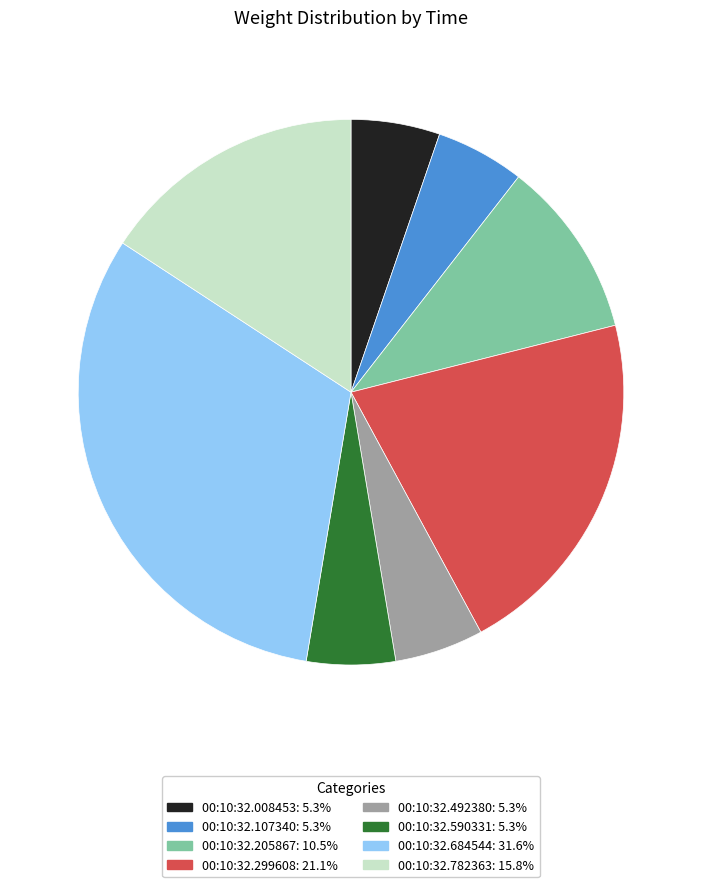

Between 00:10:32.299608 and 00:10:32.107340, which is larger?

00:10:32.299608